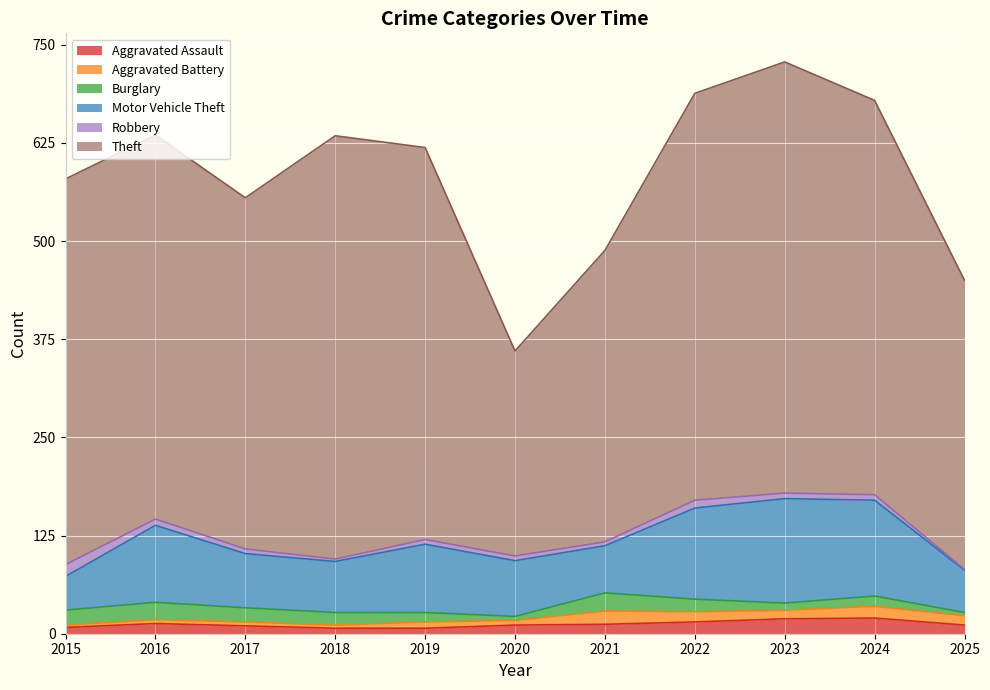

The value of Aggravated Assault at 2015 is 8. True or false?

True